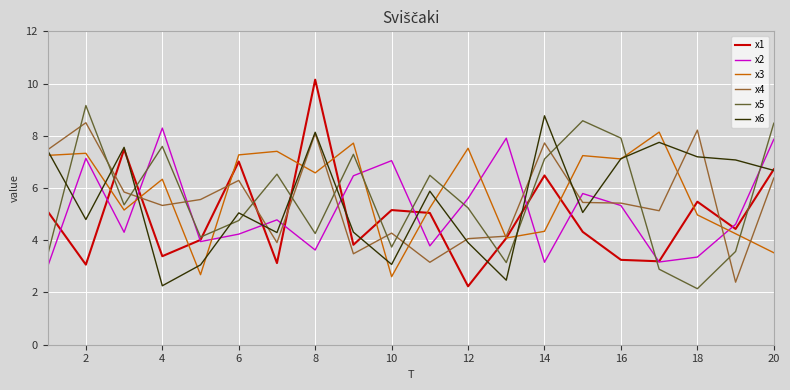

What is the greatest value displayed?

10.1